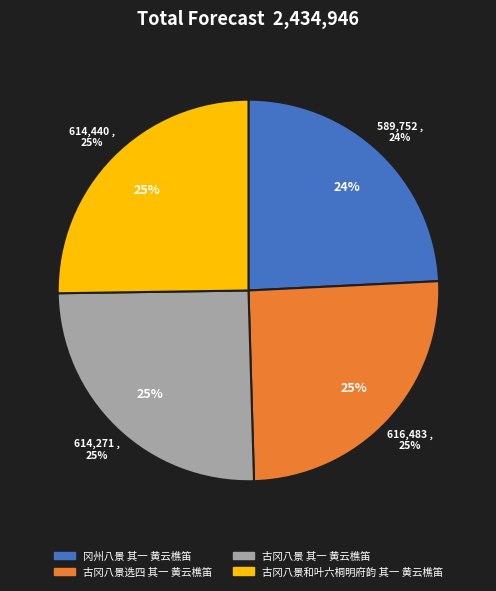

Does any single category account for the majority?

No